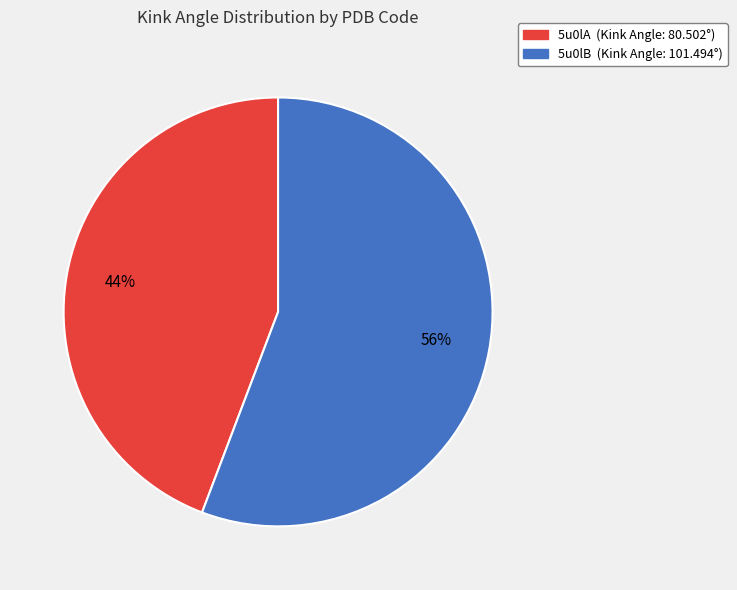

To the nearest percent, what percentage of the pie is 5u0lA?

44%